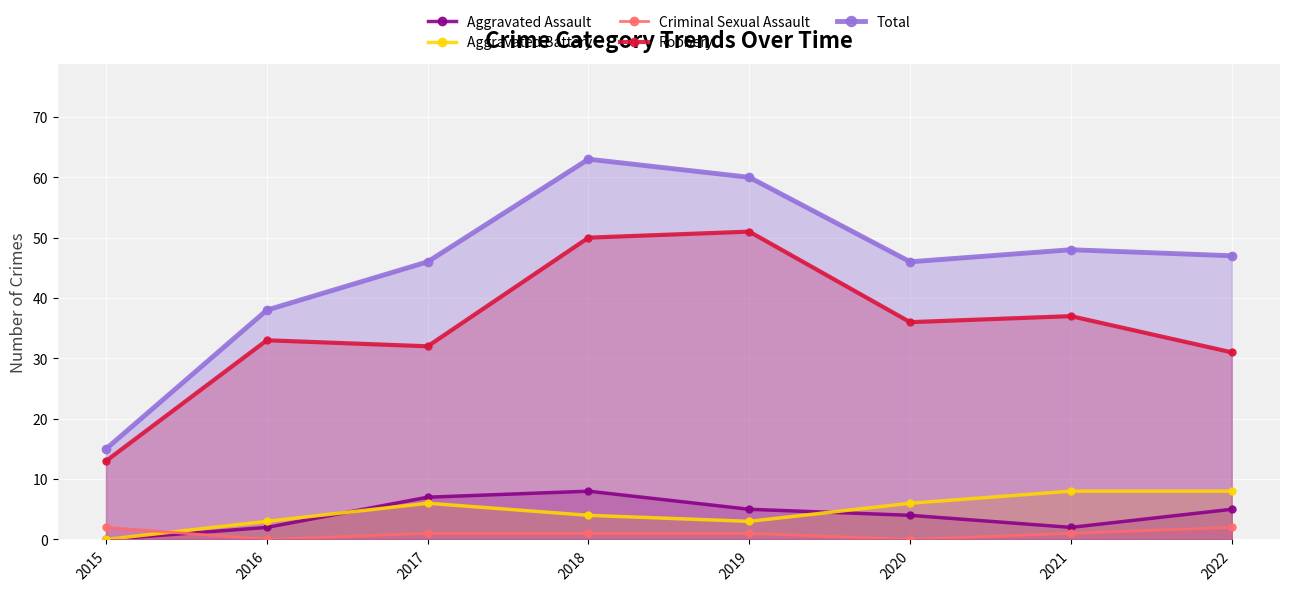

Which category has the highest value in the Robbery series?

2019